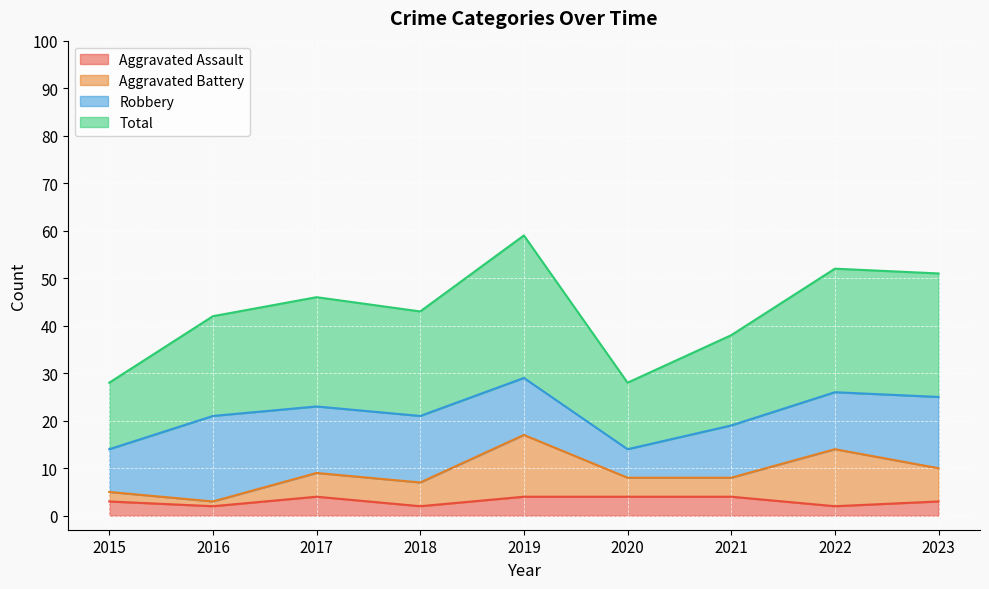

What is the sum of all Aggravated Assault values?

28